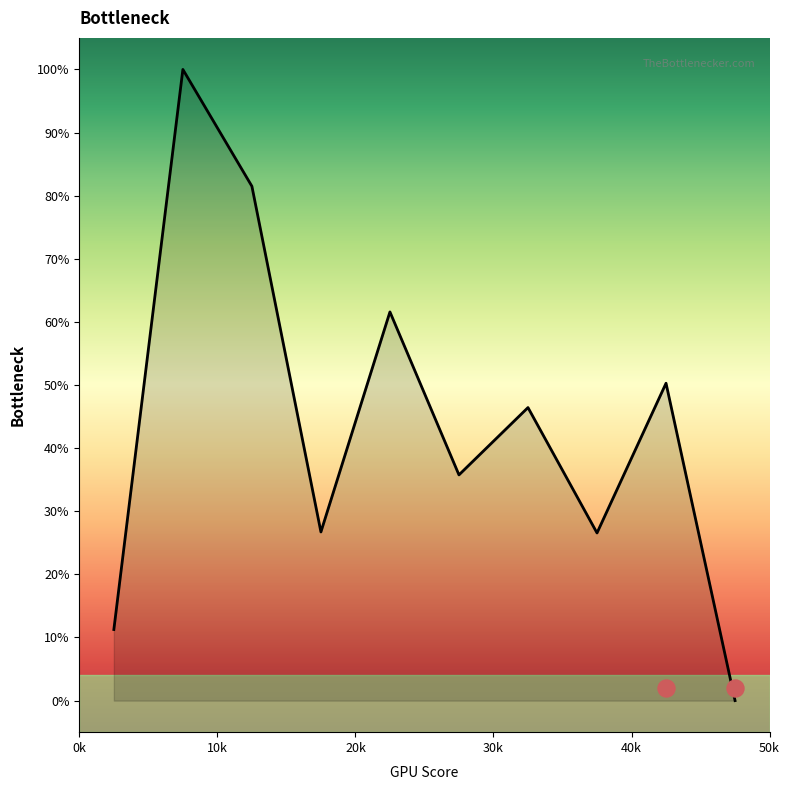

Which has a higher value, 7 or 20k?

20k